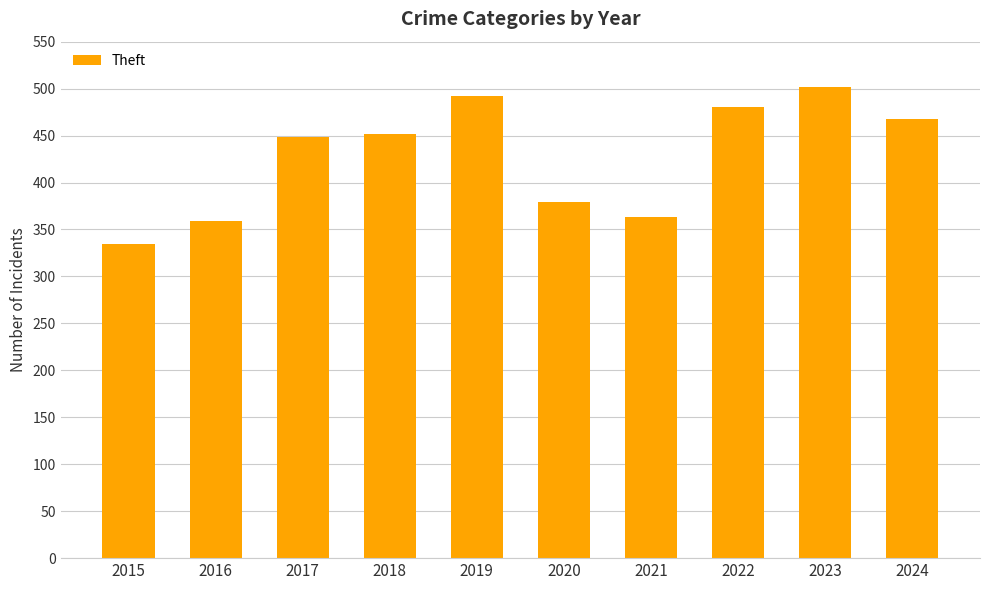

Reading left to right, what are all the values shown in this chart?

2015=334	2016=359	2017=449	2018=452	2019=492	2020=379	2021=363	2022=480	2023=502	2024=468